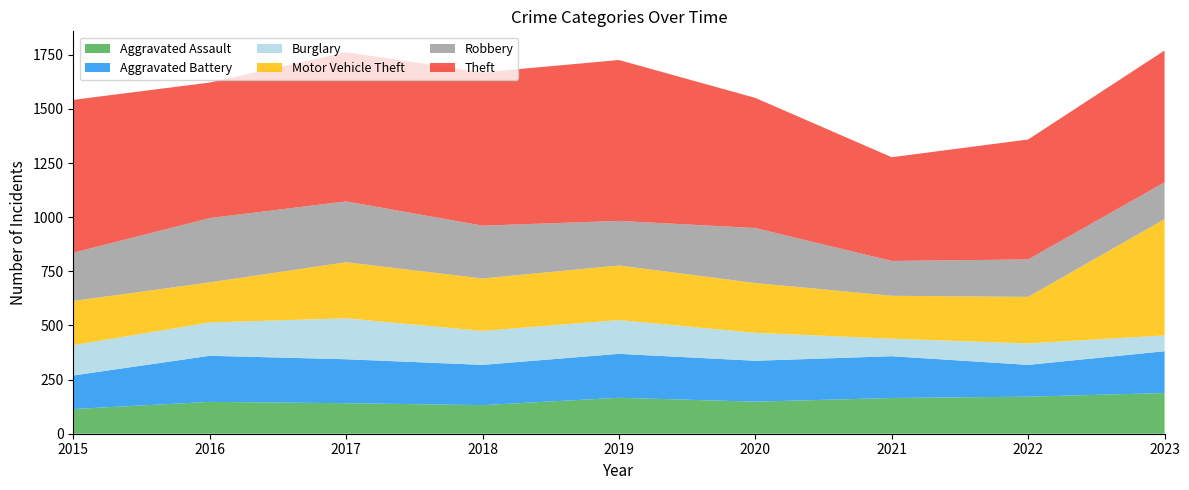

Reading left to right, what are all the values shown in this chart?

Aggravated Assault: 2015=114	2016=147	2017=141	2018=132	2019=166	2020=148	2021=165	2022=171	2023=188
Aggravated Battery: 2015=155	2016=213	2017=203	2018=186	2019=203	2020=189	2021=193	2022=147	2023=193
Burglary: 2015=140	2016=154	2017=189	2018=157	2019=156	2020=129	2021=81	2022=99	2023=73
Motor Vehicle Theft: 2015=204	2016=185	2017=259	2018=242	2019=252	2020=230	2021=198	2022=215	2023=537
Robbery: 2015=223	2016=297	2017=281	2018=244	2019=206	2020=254	2021=161	2022=173	2023=170
Theft: 2015=706	2016=626	2017=689	2018=708	2019=743	2020=601	2021=479	2022=554	2023=609